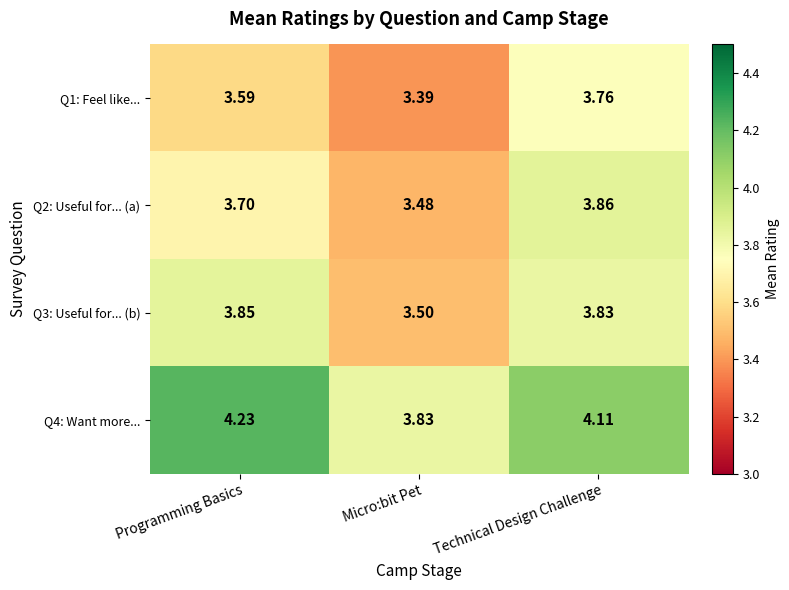

At which label is Q4: Want more... closest to 4?

Technical Design Challenge